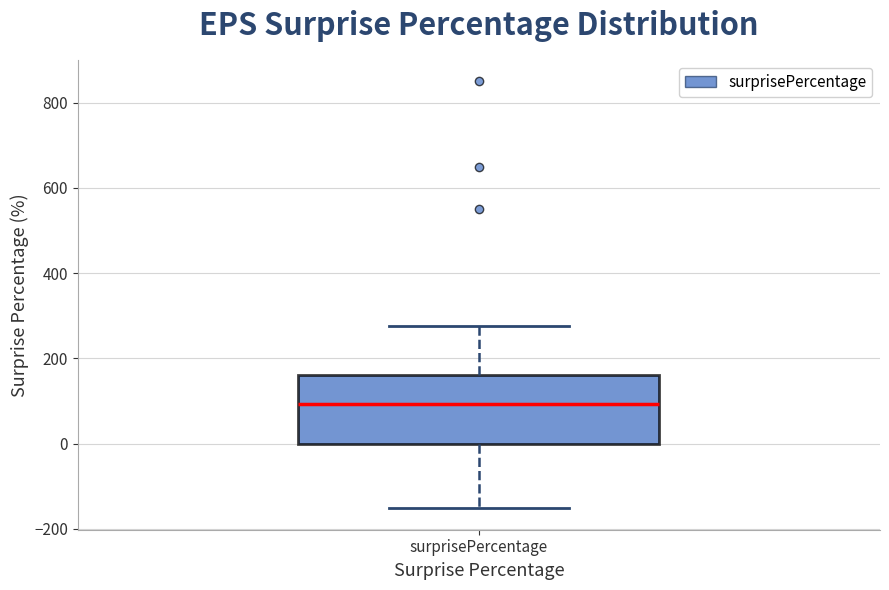

Transcribe this box plot: give where the median line is, the range the box spans, and where the two whiskers end, as read against the y-axis. The values are not printed on the chart, so give them approximately, as read against the axis.

median 100, box 0 to 160, whiskers -160 to 280